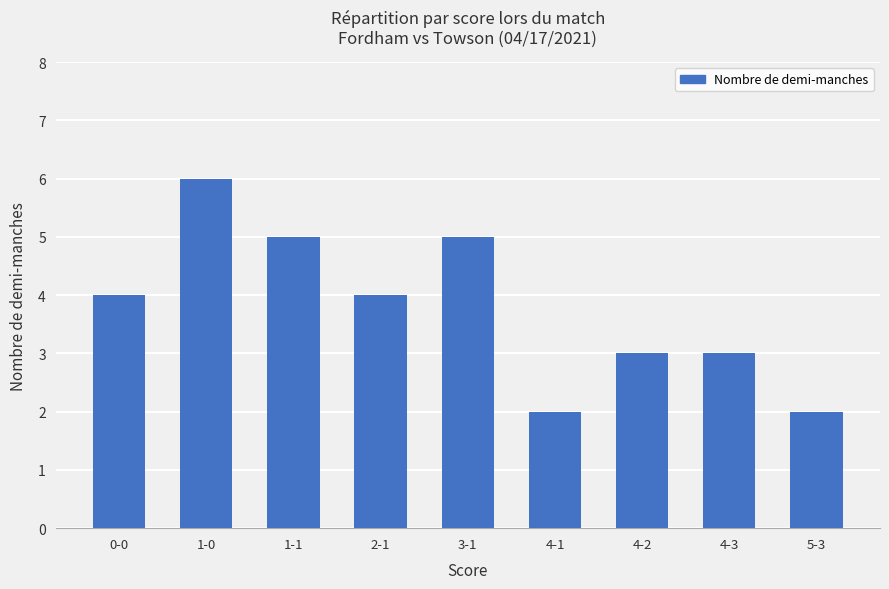

What is the smallest value displayed?

2